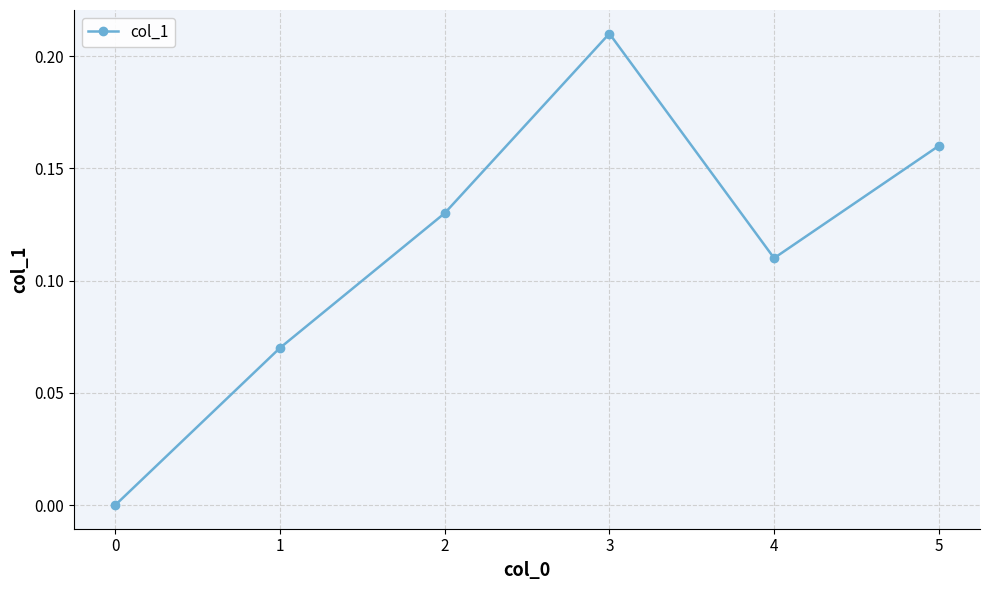

List the labels in order of value, smallest first.

0, 1, 4, 2, 5, 3